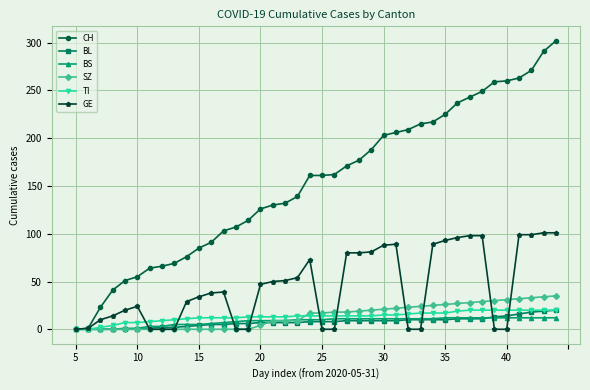

Which series has the largest total across all categories?

CH